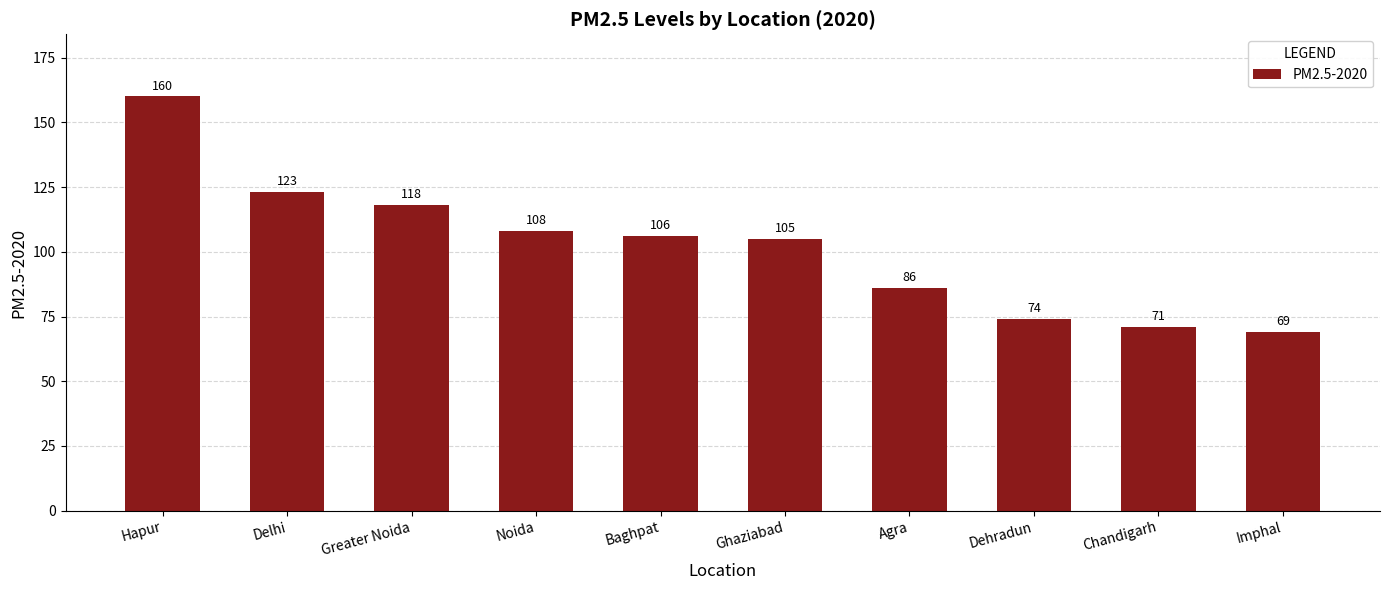

Are the bars grouped side by side (vs. stacked)?

No